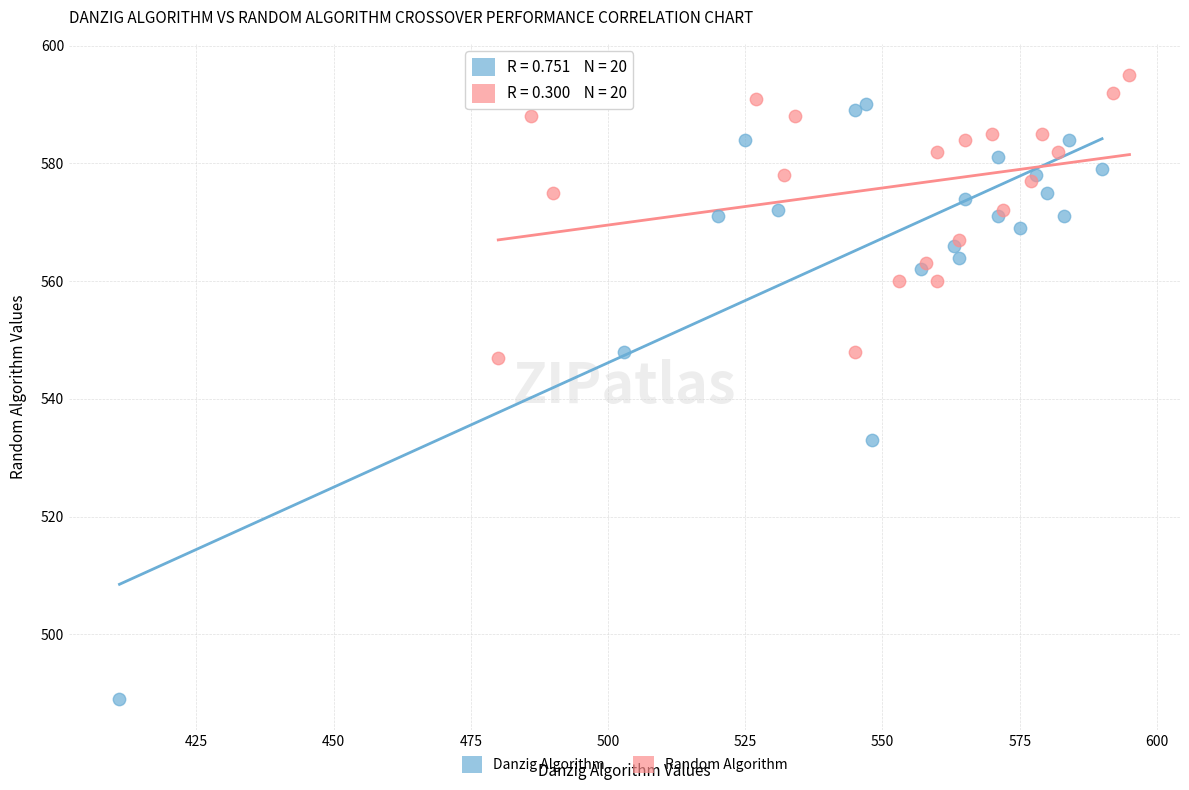

Which series reaches the maximum Y coordinate?

Random Algorithm